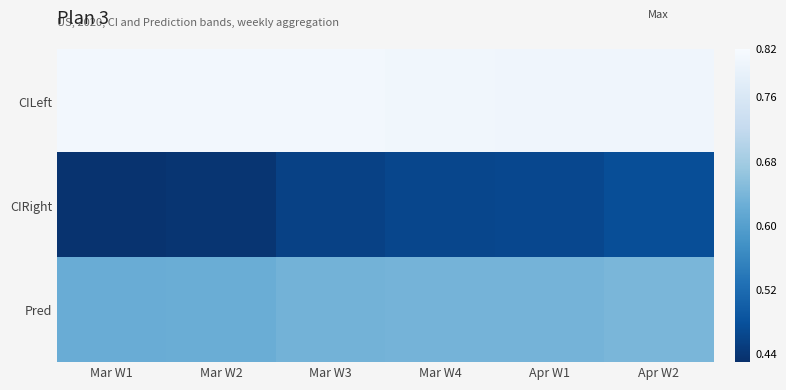

Reading left to right, list all the values displayed in this chart.

CILeft: Mar W1=0.8	Mar W2=0.8	Mar W3=0.8	Mar W4=0.8	Apr W1=0.8	Apr W2=0.8
CIRight: Mar W1=0.4	Mar W2=0.4	Mar W3=0.5	Mar W4=0.5	Apr W1=0.5	Apr W2=0.5
Pred: Mar W1=0.6	Mar W2=0.6	Mar W3=0.6	Mar W4=0.6	Apr W1=0.6	Apr W2=0.6